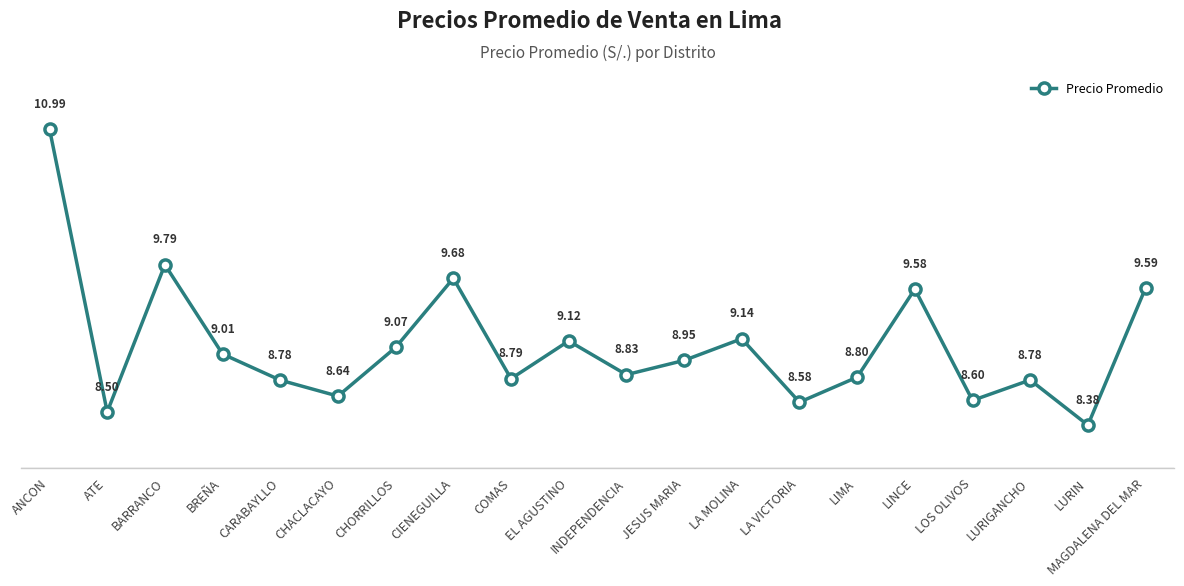

What is the label of the 8th point from the right?

LA MOLINA